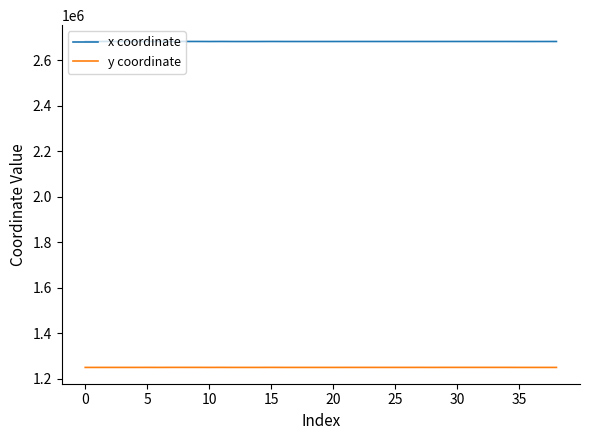

Rank the series by their maximum value, from highest to lowest.

x coordinate, y coordinate